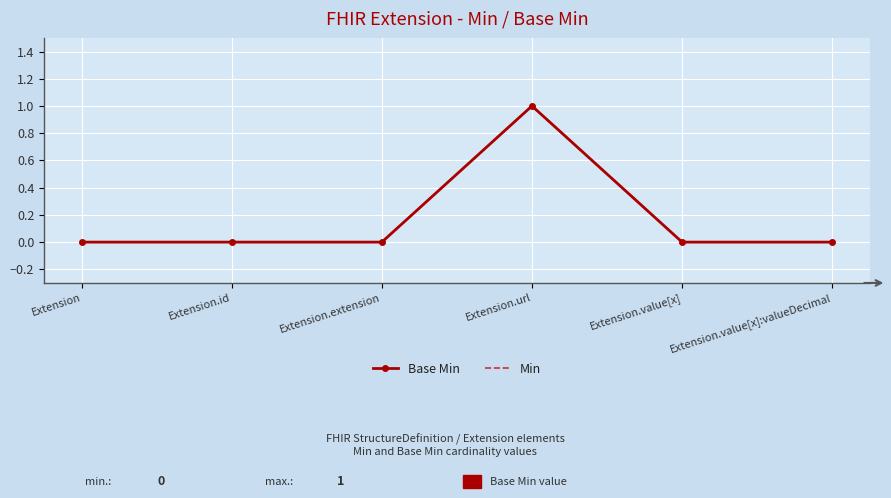

True or false: Min and Base Min cross at least once.

False